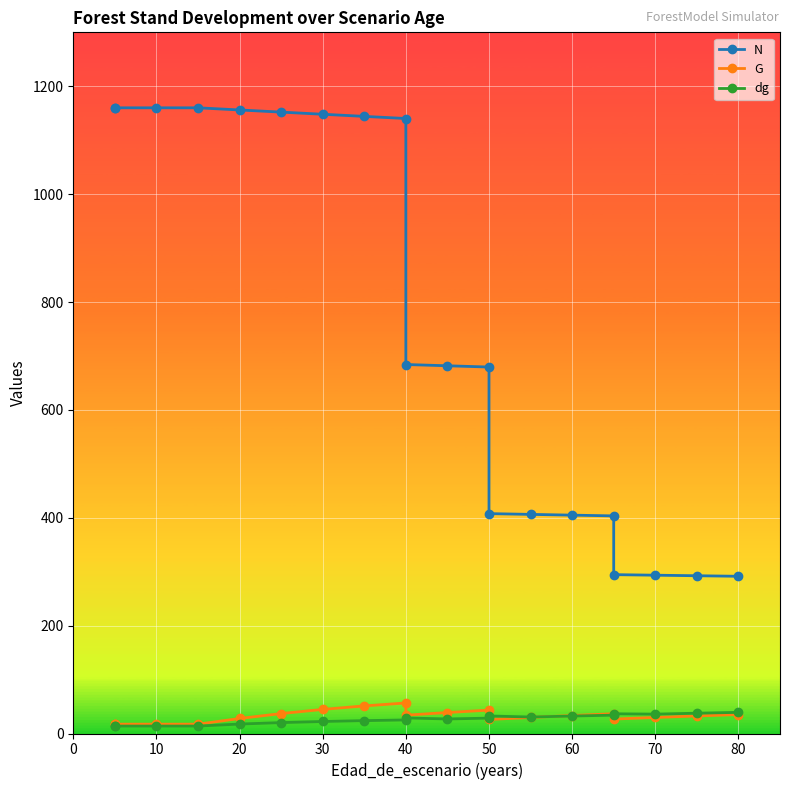

What is the highest value of the dg series?

39.2